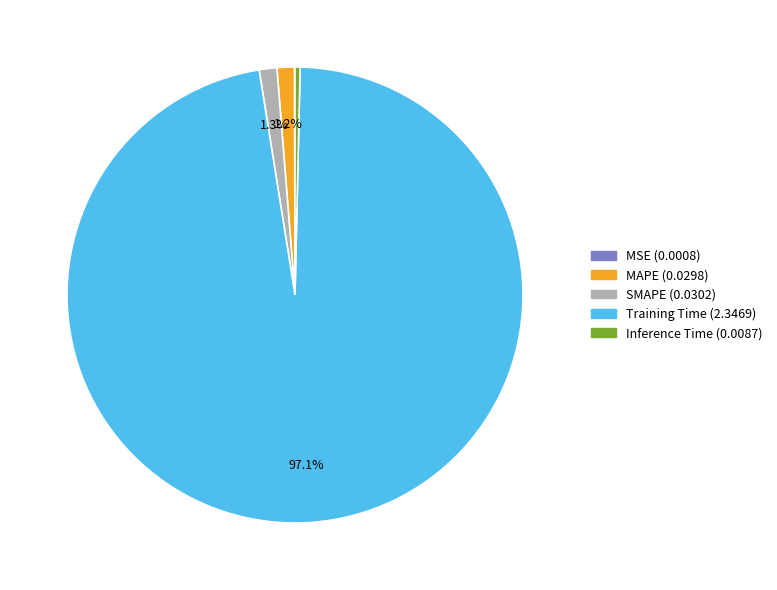

Is it true that Training Time is 97% of the pie?

True